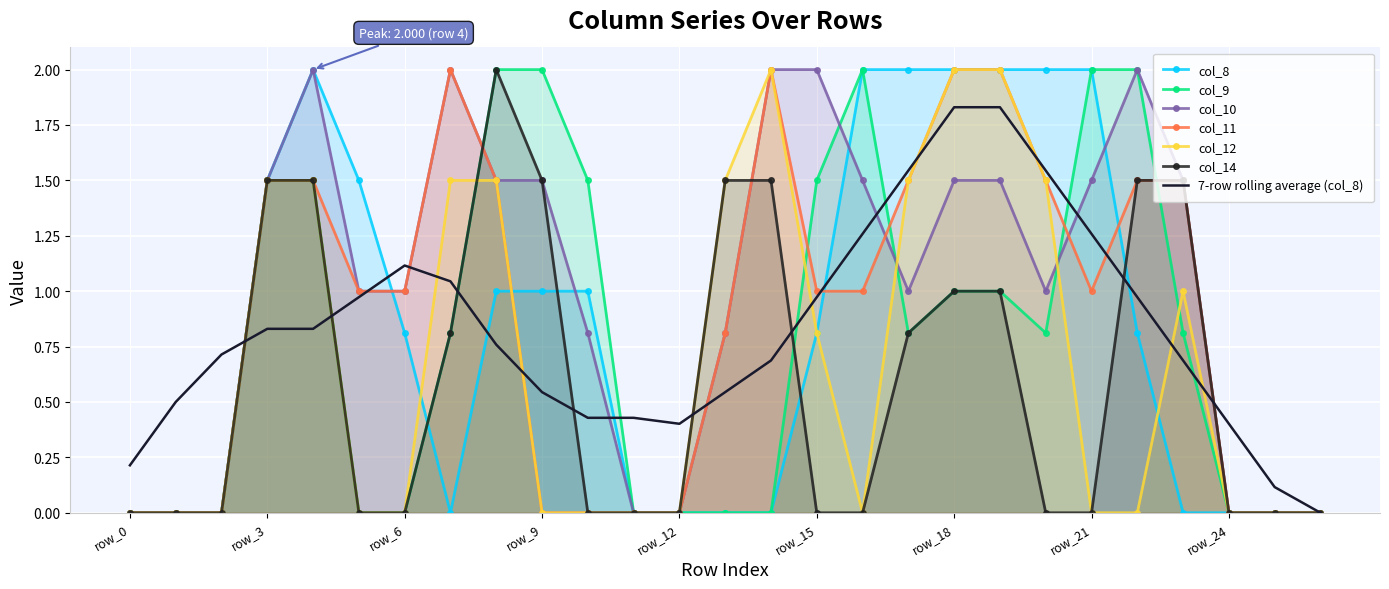

What is the sum of all col_8 values?

22.4